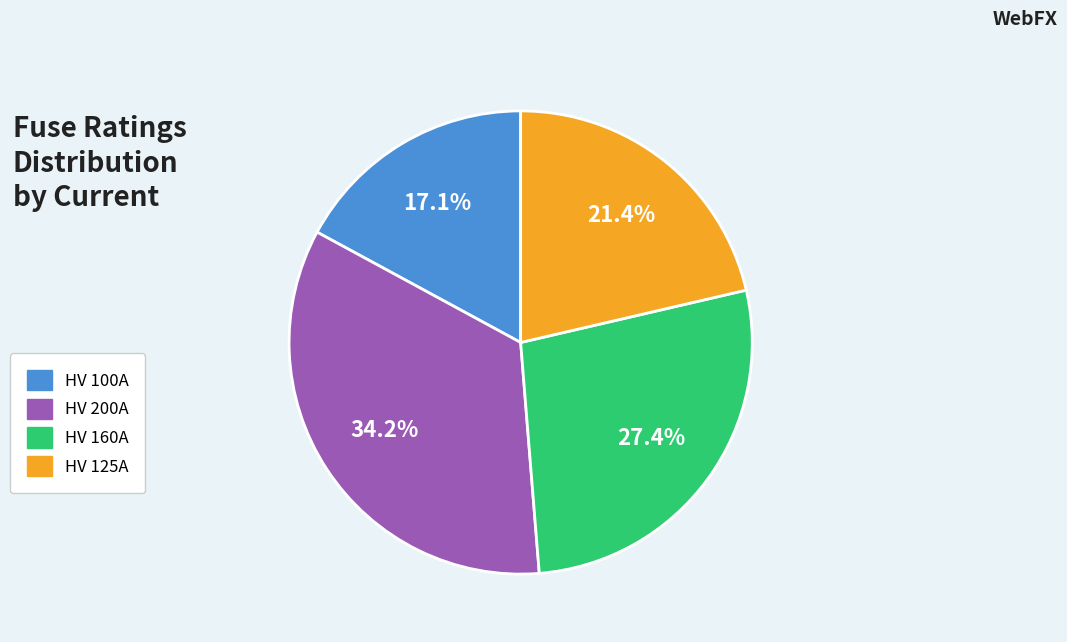

Combined, do HV 125A and HV 160A account for over 50%?

No